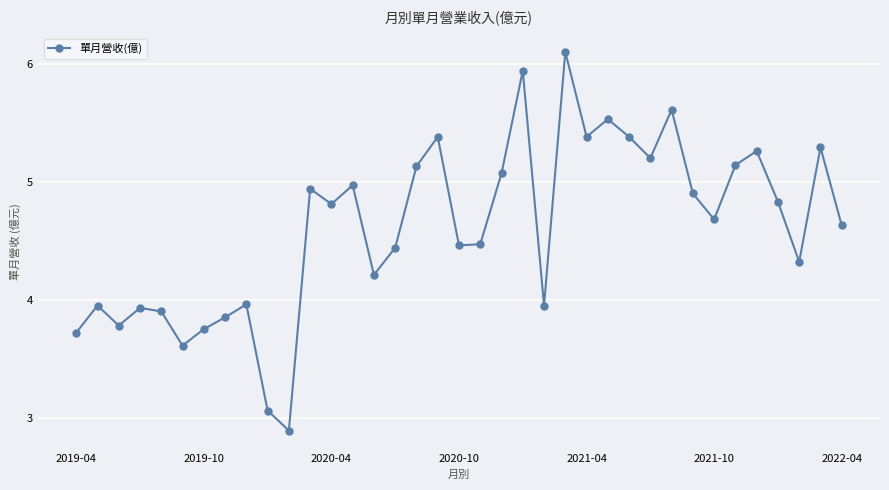

What is the difference between the second highest and second lowest values?

2.9